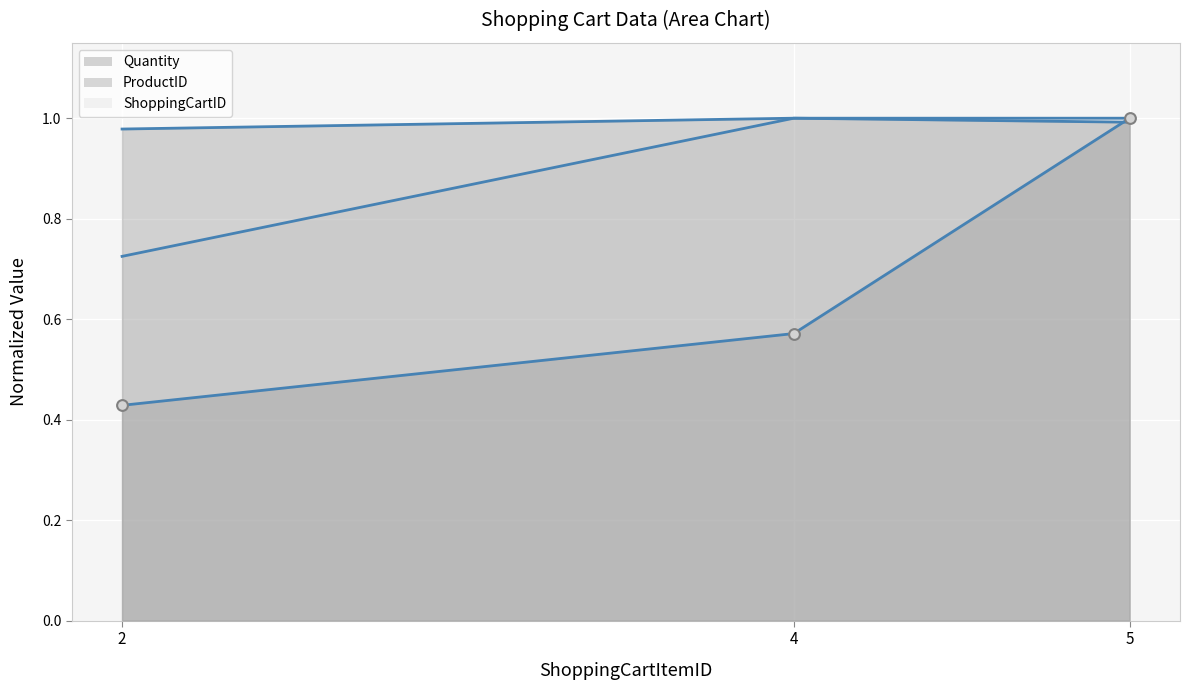

Is the value of Quantity at 2 greater than the value of ShoppingCartID at 5?

No